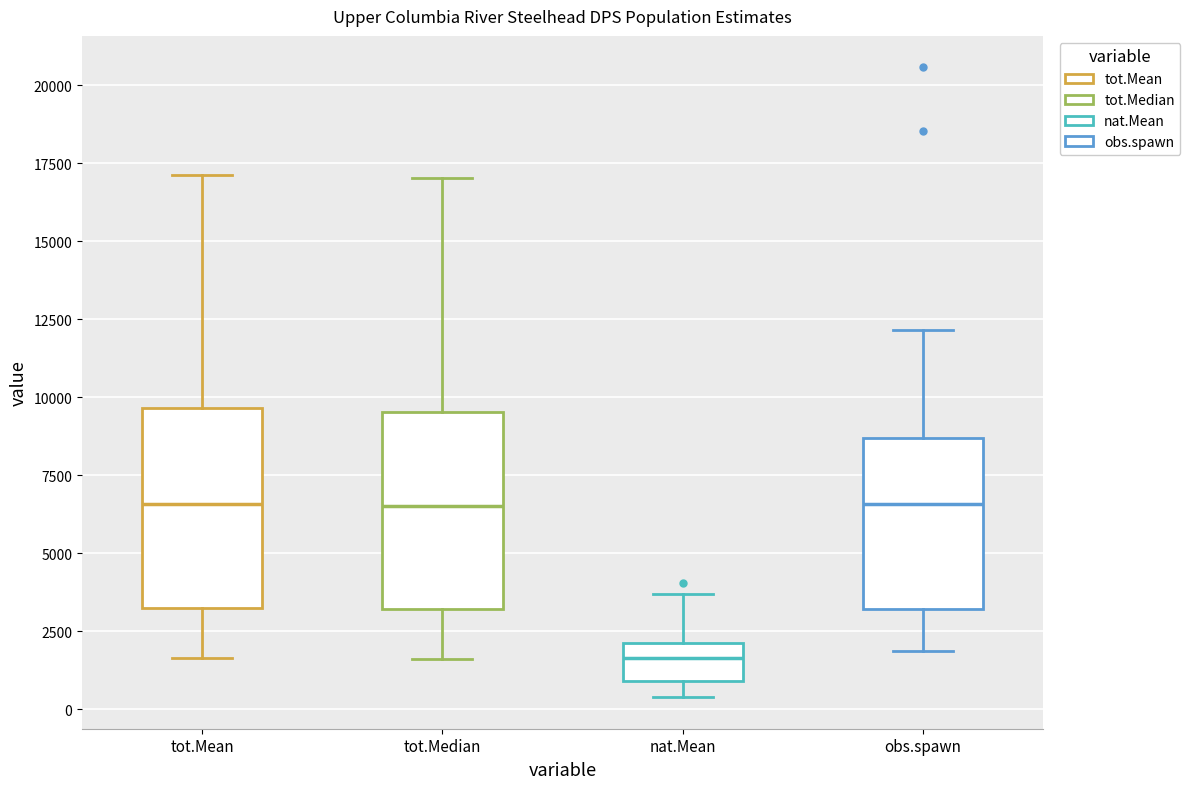

Reading left to right, transcribe this box plot: for each box, give where its median line is, the range the box spans, and where its two whiskers end, as read against the y-axis. The values are not printed on the chart, so give them approximately, as read against the axis.

tot.Mean: median 6500, box 3500 to 9500, whiskers 1500 to 17000
tot.Median: median 6500, box 3000 to 9500, whiskers 1500 to 17000
nat.Mean: median 1500, box 1000 to 2000, whiskers 500 to 3500
obs.spawn: median 6500, box 3000 to 8500, whiskers 2000 to 12000